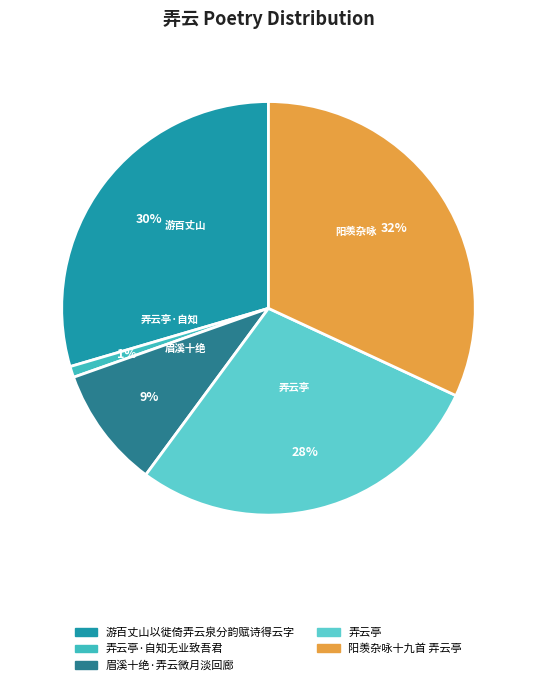

How many slices are in this pie chart?

5